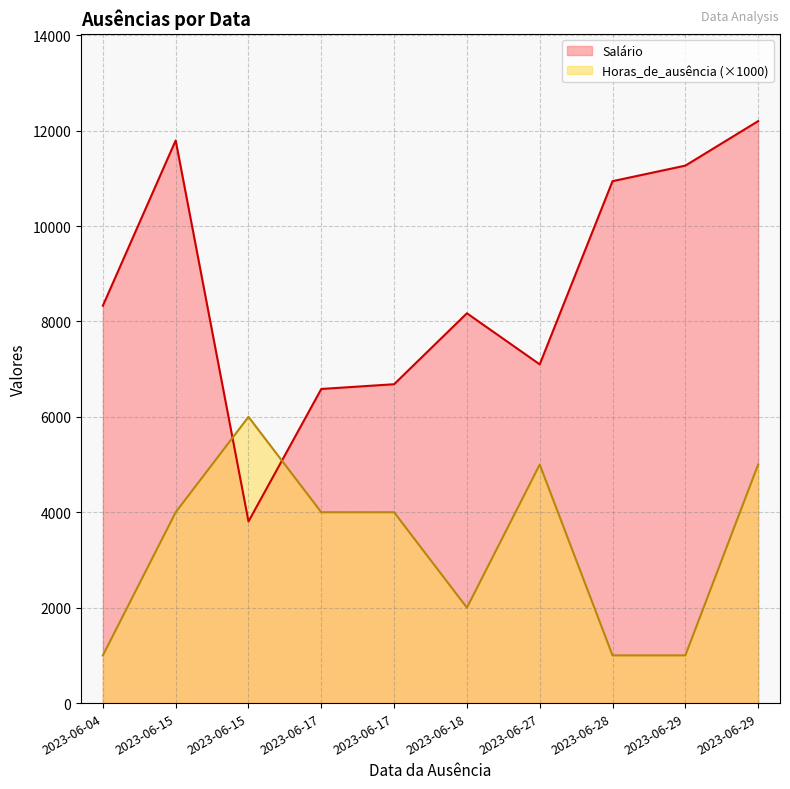

Is the value of Salário at 2023-06-27 greater than the value of Horas_de_ausência at 2023-06-15?

Yes